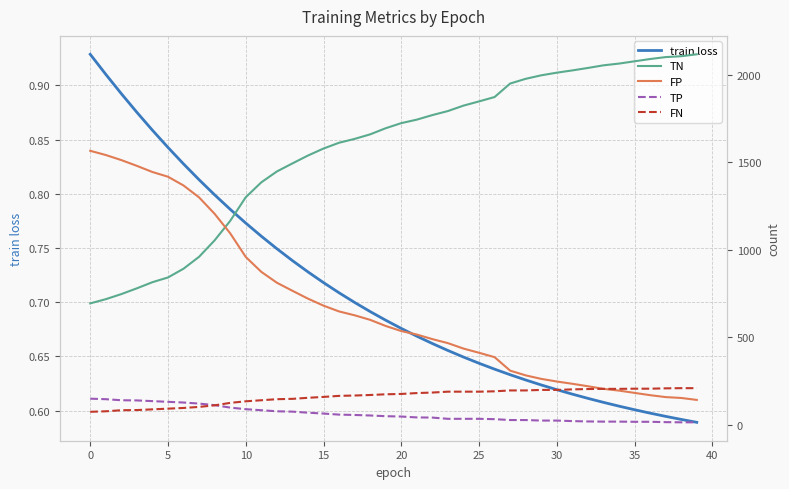

Reading left to right, extract all data points from this chart.

train loss: 0.9	0.9	0.9	0.9	0.9	0.8	0.8	0.8	0.8	0.8	0.8	0.8	0.7	0.7	0.7	0.7	0.7	0.7	0.7	0.7	0.7	0.7	0.7	0.7	0.6	0.6	0.6	0.6	0.6	0.6	0.6	0.6	0.6	0.6	0.6	0.6	0.6	0.6	0.6	0.6
TN: 694.0	718.0	747.0	780.0	815.0	842.0	892.0	960.0	1054.0	1165.0	1300.0	1385.0	1447.0	1493.0	1538.0	1578.0	1611.0	1633.0	1659.0	1694.0	1723.0	1743.0	1769.0	1792.0	1823.0	1847.0	1872.0	1949.0	1976.0	1996.0	2011.0	2024.0	2038.0	2053.0	2063.0	2076.0	2089.0	2100.0	2105.0	2116.0
FP: 1565.0	1541.0	1512.0	1479.0	1444.0	1417.0	1367.0	1299.0	1205.0	1094.0	959.0	874.0	812.0	766.0	721.0	681.0	648.0	626.0	600.0	565.0	536.0	516.0	490.0	467.0	436.0	412.0	387.0	310.0	283.0	263.0	248.0	235.0	221.0	206.0	196.0	183.0	170.0	159.0	154.0	143.0
TP: 150.0	147.0	141.0	140.0	136.0	132.0	128.0	122.0	113.0	99.0	90.0	84.0	78.0	76.0	70.0	65.0	59.0	57.0	54.0	50.0	48.0	43.0	42.0	35.0	35.0	35.0	33.0	28.0	28.0	25.0	25.0	22.0	20.0	19.0	19.0	18.0	18.0	16.0	15.0	15.0
FN: 75.0	78.0	84.0	85.0	89.0	93.0	97.0	103.0	112.0	126.0	135.0	141.0	147.0	149.0	155.0	160.0	166.0	168.0	171.0	175.0	177.0	182.0	185.0	190.0	190.0	190.0	192.0	197.0	197.0	200.0	200.0	203.0	205.0	206.0	206.0	207.0	207.0	209.0	210.0	210.0